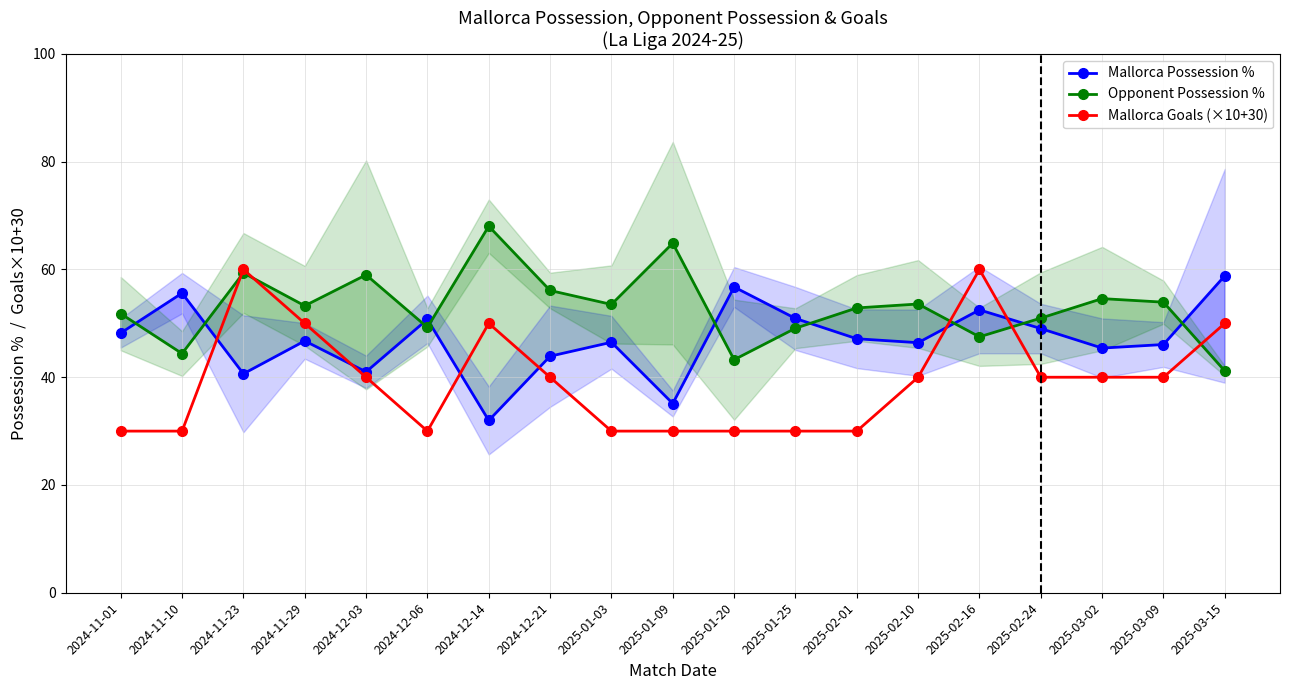

What is the label of the 7th point from the left?

2024-12-14